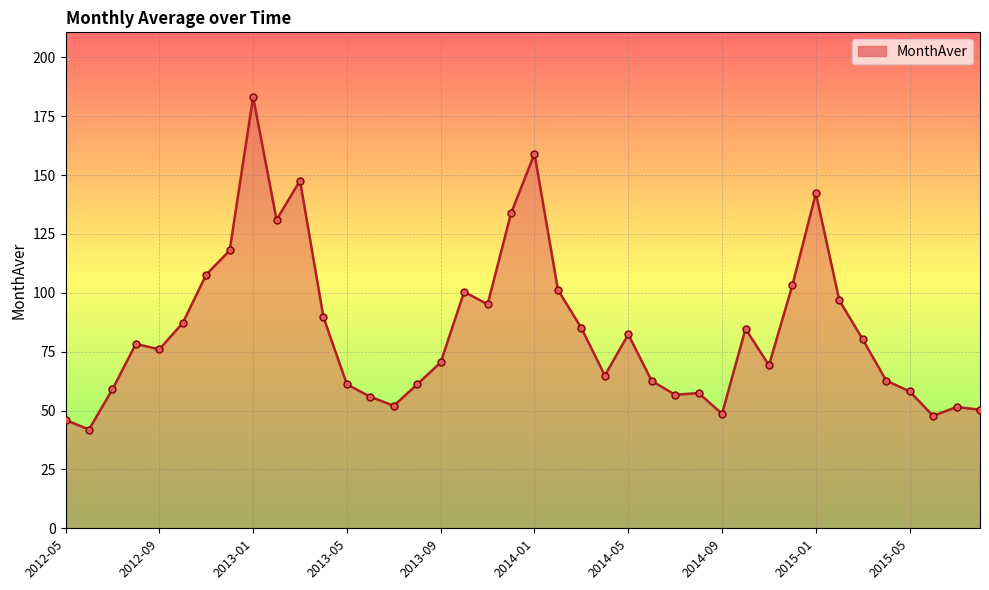

What is the greatest value displayed?

183.2